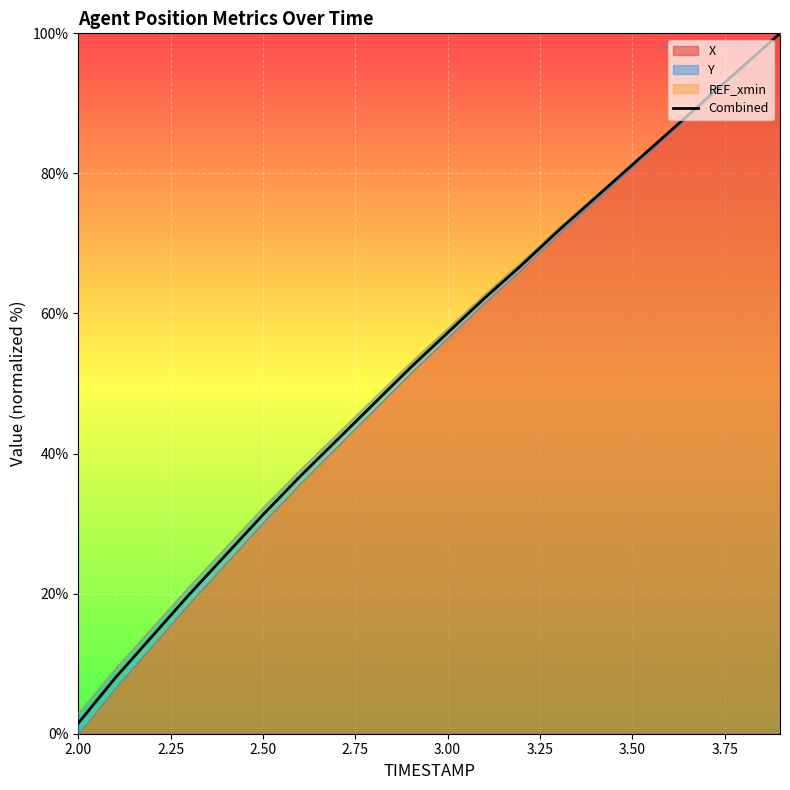

At which label does Combined reach its minimum?

2.00